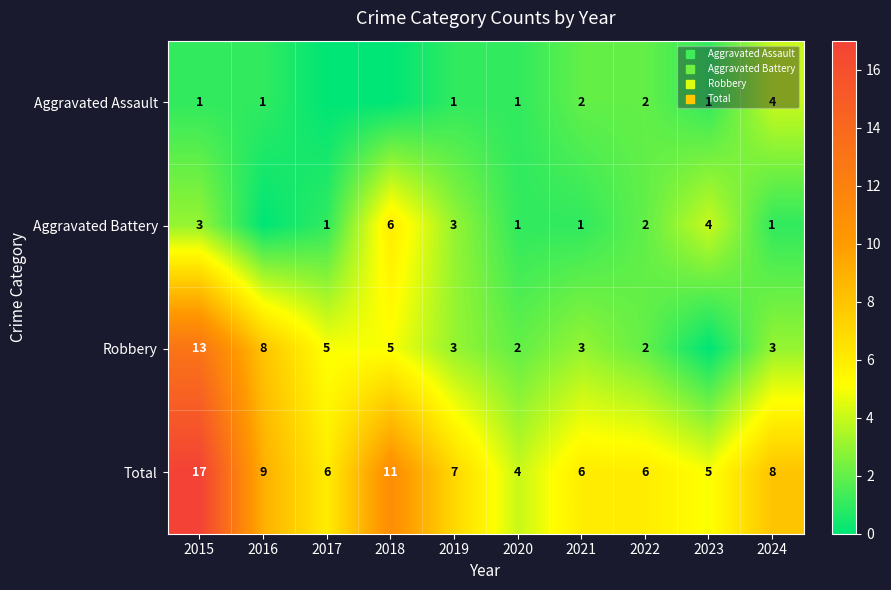

The value of Robbery at 2017 is 3. True or false?

False